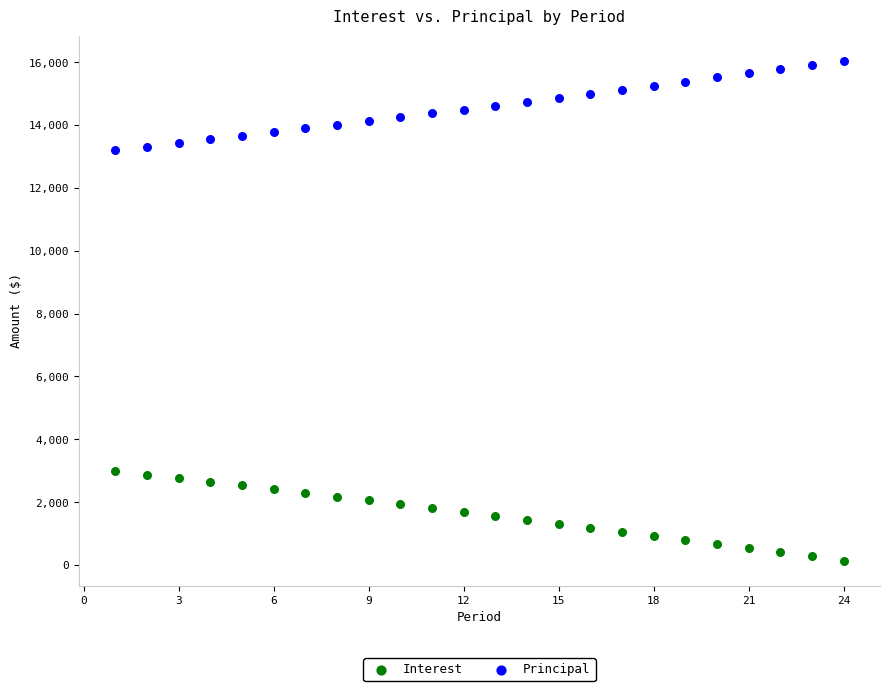

Which series contains the lowest Y value?

Interest